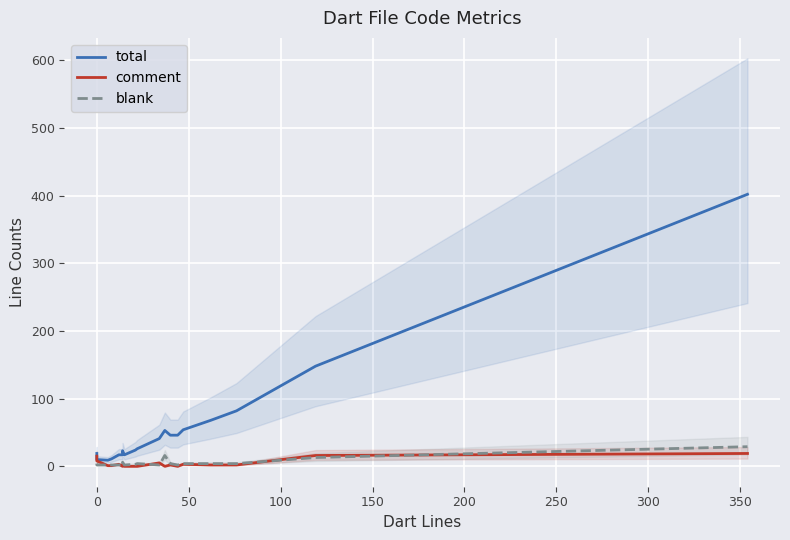

How many interior local valleys does the blank series have?

4